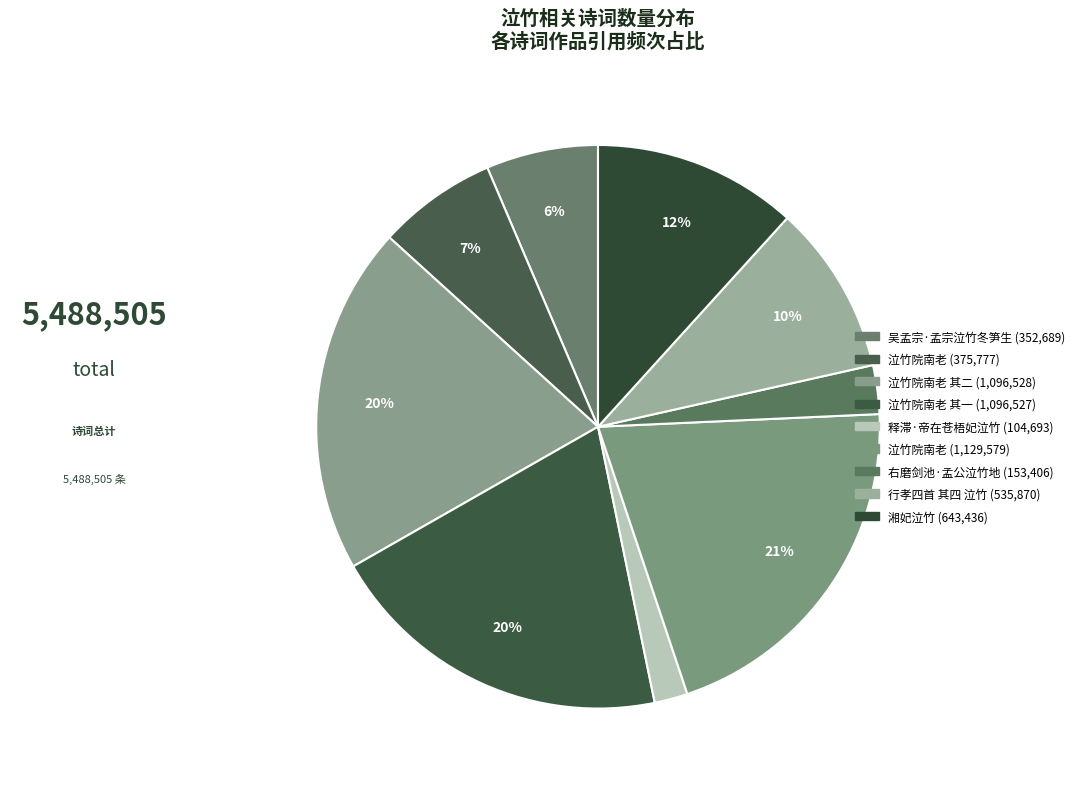

Is there a majority slice in this chart?

No